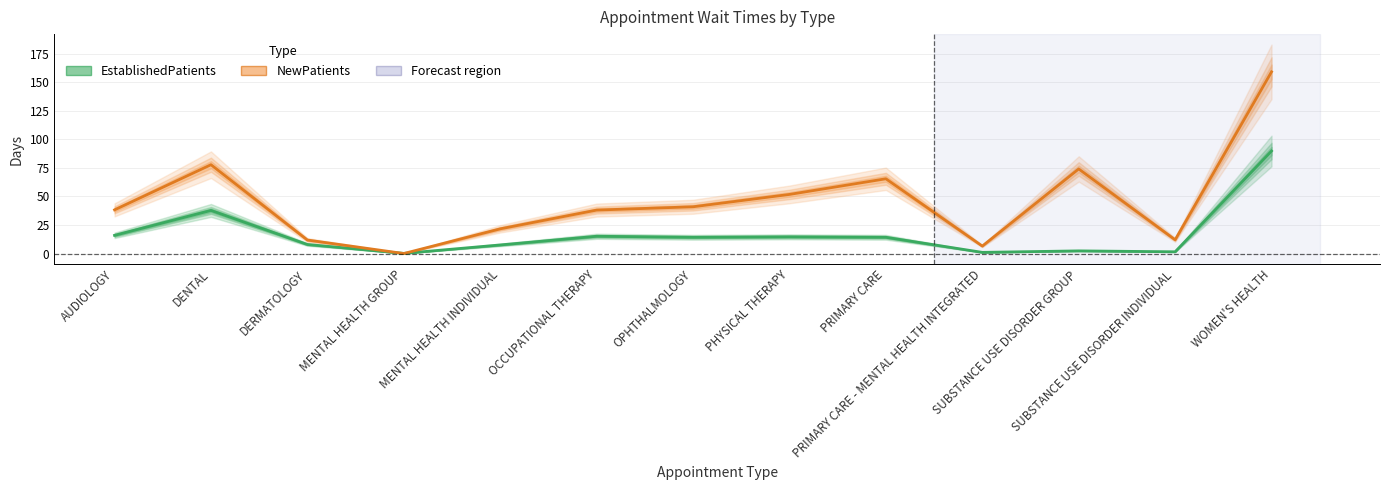

How many data points in NewPatients are less than 38?

5